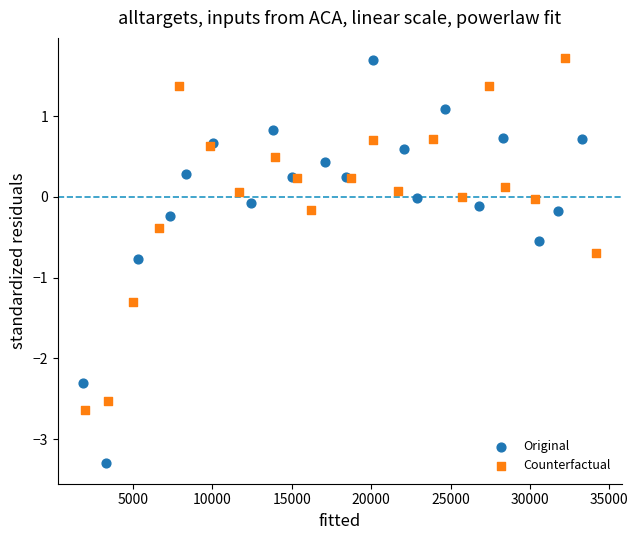

Which series has the largest Y range (max minus min)?

Original